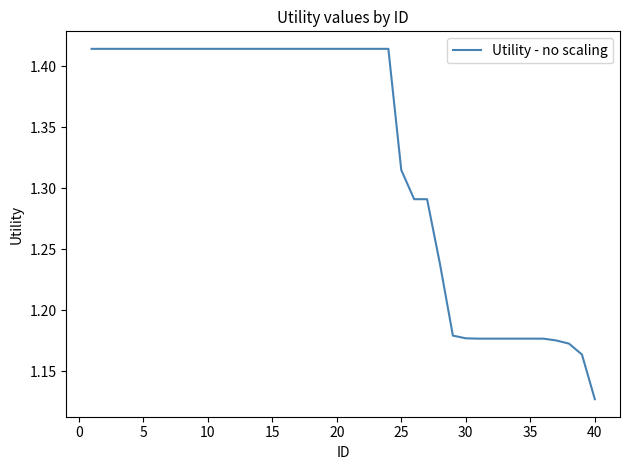

What is the difference between the maximum and minimum values?

0.3